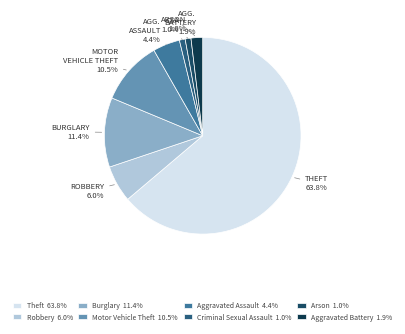

To the nearest percent, what is the average slice percentage?

12%